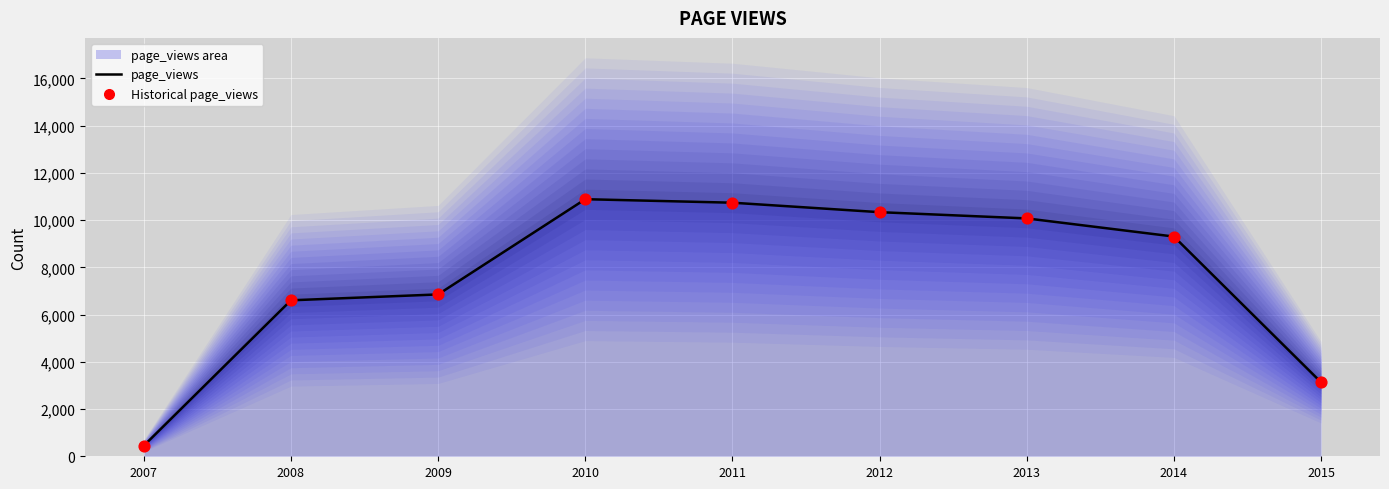

Is the value of page_views at 2015 greater than the value of Historical page_views at 2014?

No